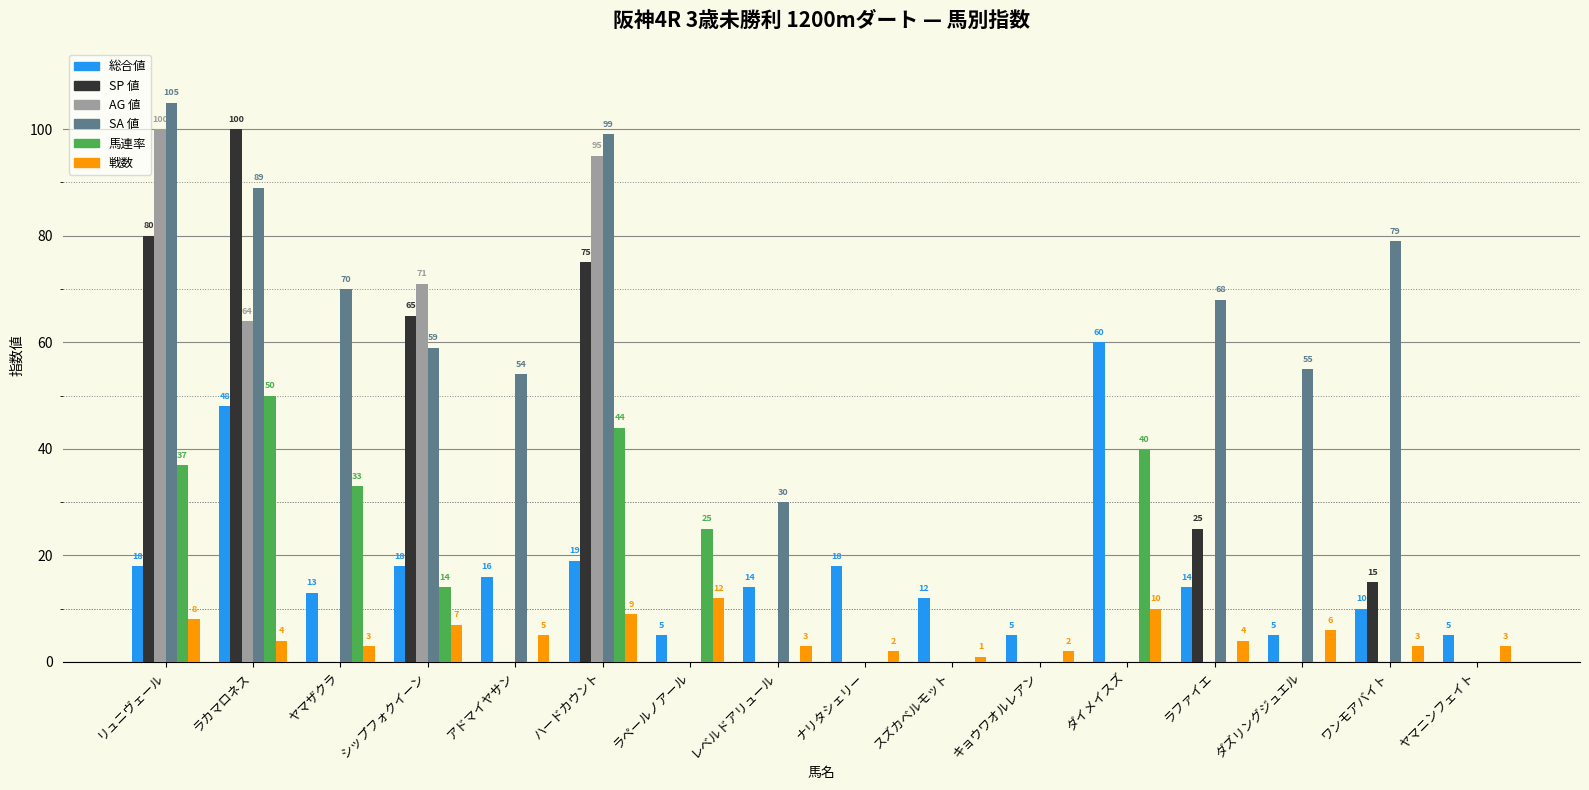

Which series has the largest total across all categories?

SA 値